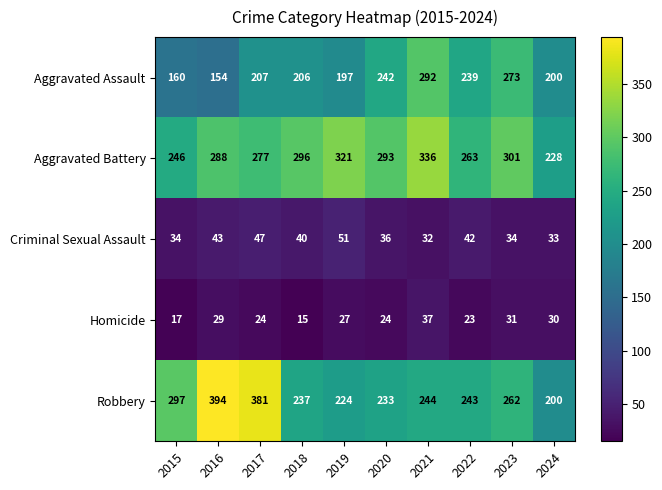

What is the maximum value shown in the chart?

394